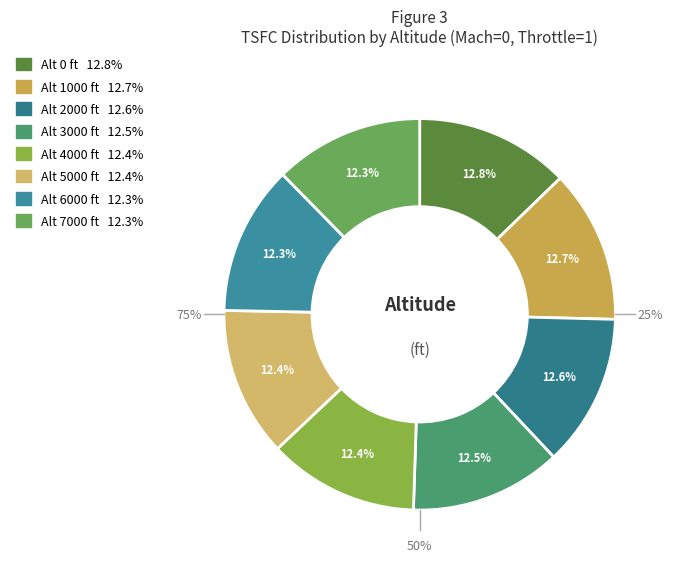

Combined, do 4000 and 0 account for over 50%?

No